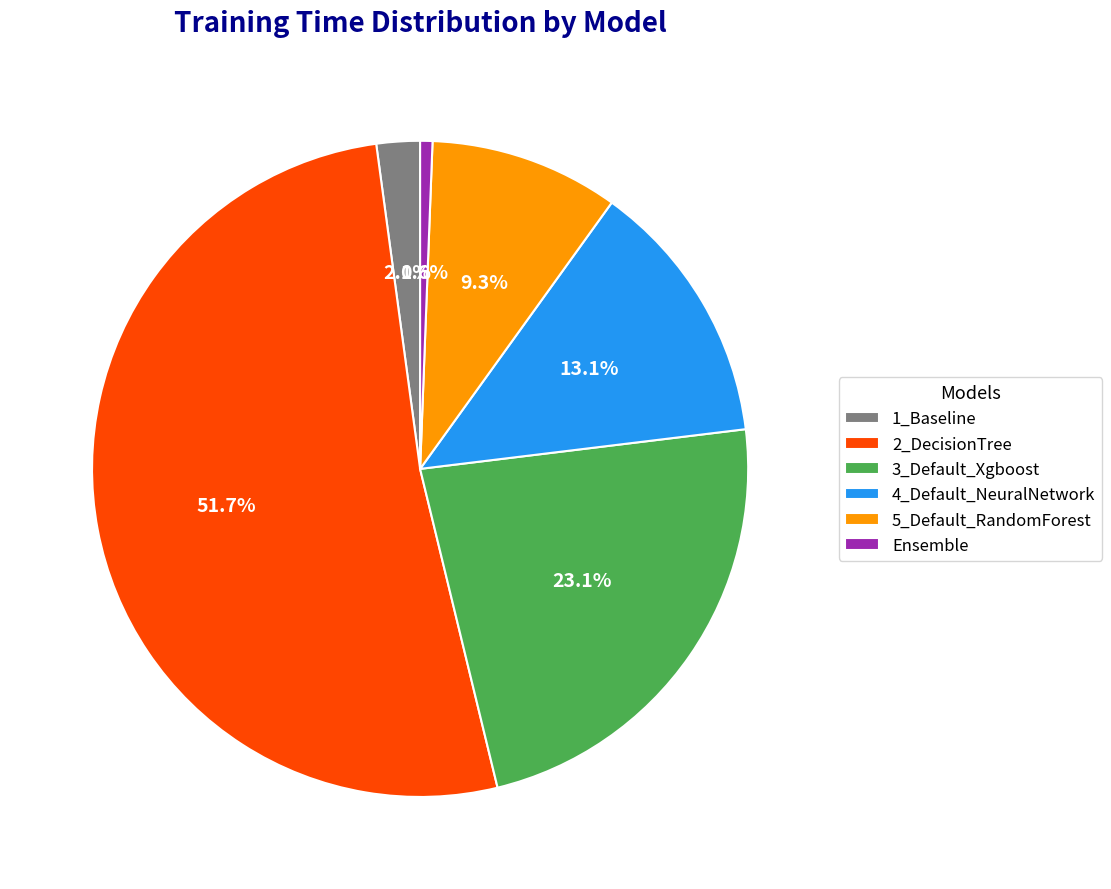

Count the number of slices in the pie.

6